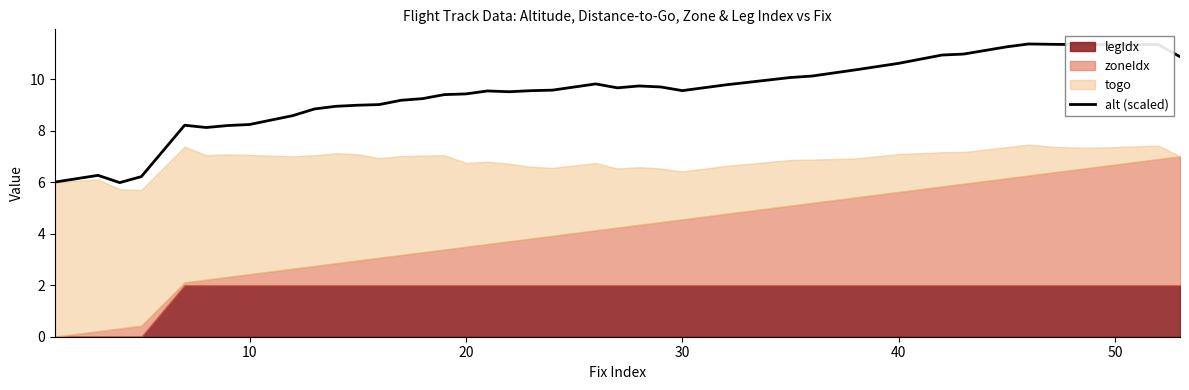

What is the value of the 7th point from the left?

8.2